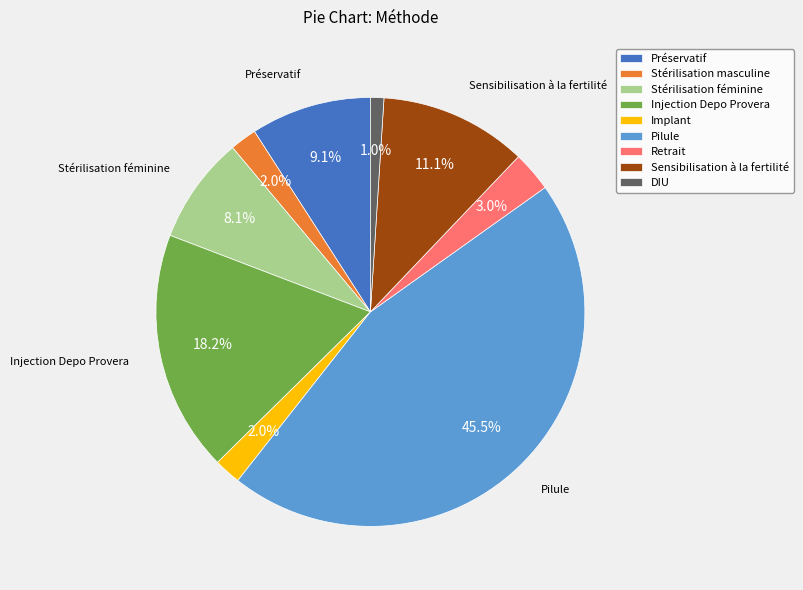

How much of the chart is everything except DIU?

99.0%